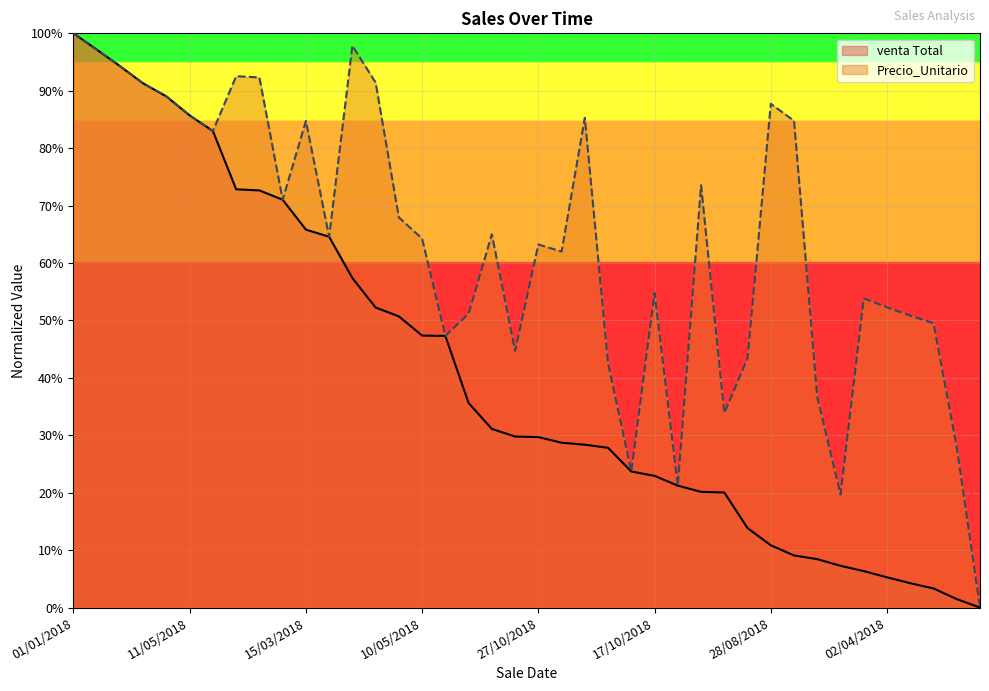

What is the difference between the maximum and second lowest values in the Precio_Unitario series?

0.8